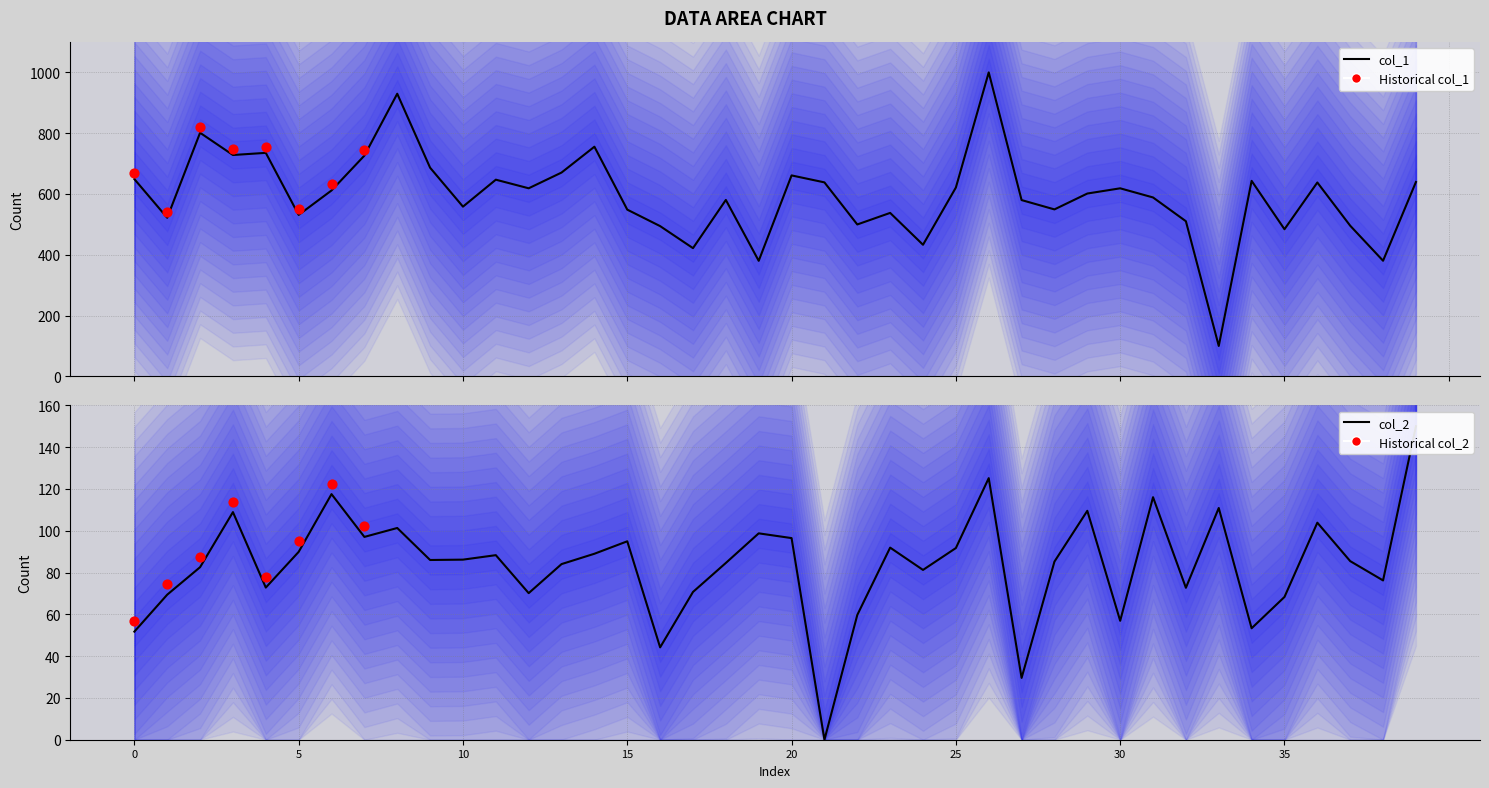

Which series reaches the minimum Y coordinate?

col_2